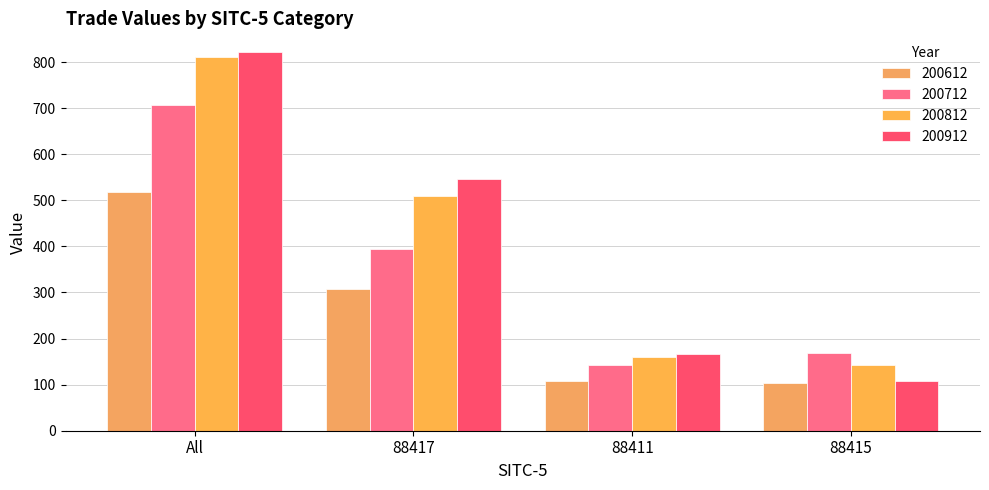

The value of 200812 at 88417 is 696.8. True or false?

False